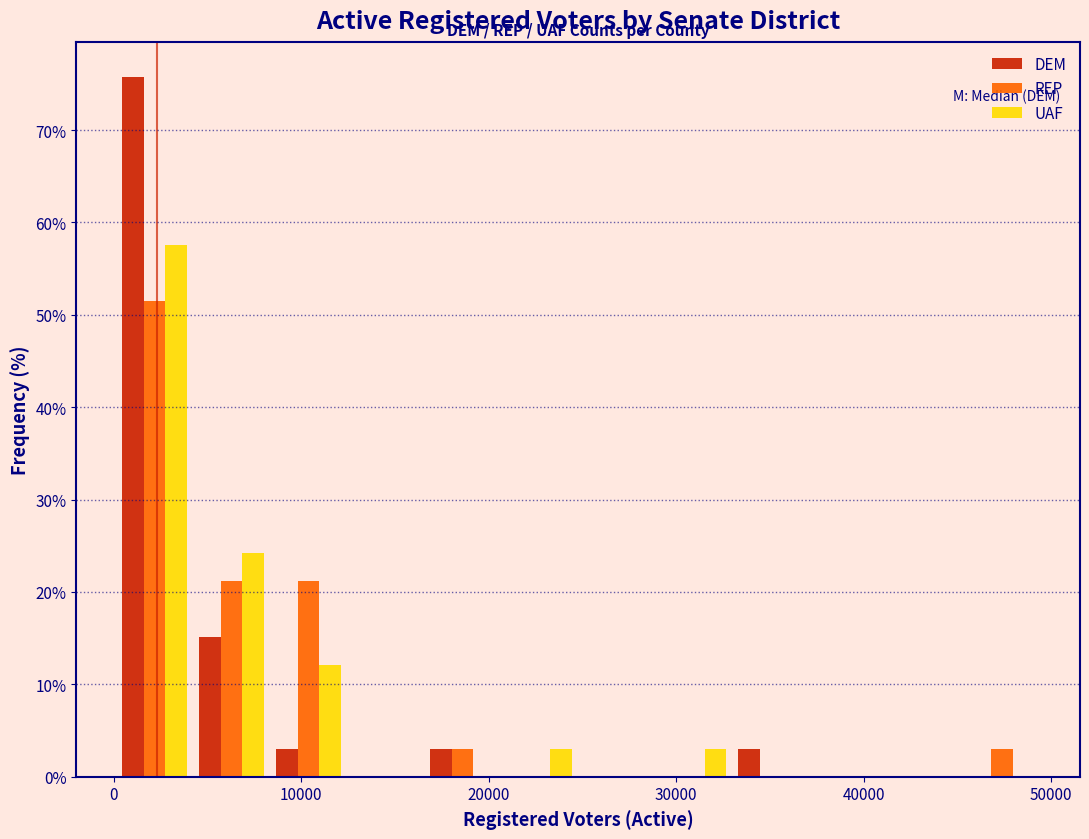

Reading left to right, transcribe this chart: for each range on the x-axis, give the height of each series' bar. Neither the bar edges nor the heights are printed on the chart, so give them approximately, as read against the axes.

0 to 4000: DEM=76	REP=52	UAF=58
4000 to 8000: DEM=15	REP=21	UAF=24
8000 to 12000: DEM=3	REP=21	UAF=12
12000 to 17000: DEM=0	REP=0	UAF=0
17000 to 21000: DEM=3	REP=3	UAF=0
21000 to 25000: DEM=0	REP=0	UAF=3
25000 to 29000: DEM=0	REP=0	UAF=0
29000 to 33000: DEM=0	REP=0	UAF=3
33000 to 37000: DEM=3	REP=0	UAF=0
37000 to 41000: DEM=0	REP=0	UAF=0
41000 to 45000: DEM=0	REP=0	UAF=0
45000 to 49000: DEM=0	REP=3	UAF=0